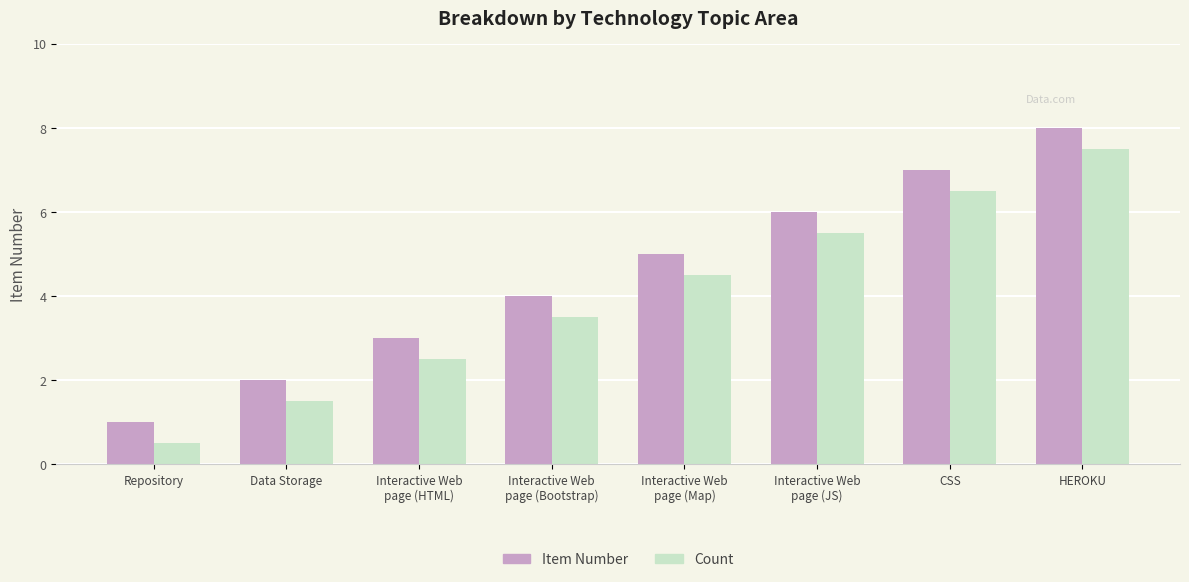

Reading left to right, extract all data points from this chart.

Item Number: Repository=1.0	Data Storage=2.0	Interactive Web
page (HTML)=3.0	Interactive Web
page (Bootstrap)=4.0	Interactive Web
page (Map)=5.0	Interactive Web
page (JS)=6.0	CSS=7.0	HEROKU=8.0
Count: Repository=0.5	Data Storage=1.5	Interactive Web
page (HTML)=2.5	Interactive Web
page (Bootstrap)=3.5	Interactive Web
page (Map)=4.5	Interactive Web
page (JS)=5.5	CSS=6.5	HEROKU=7.5